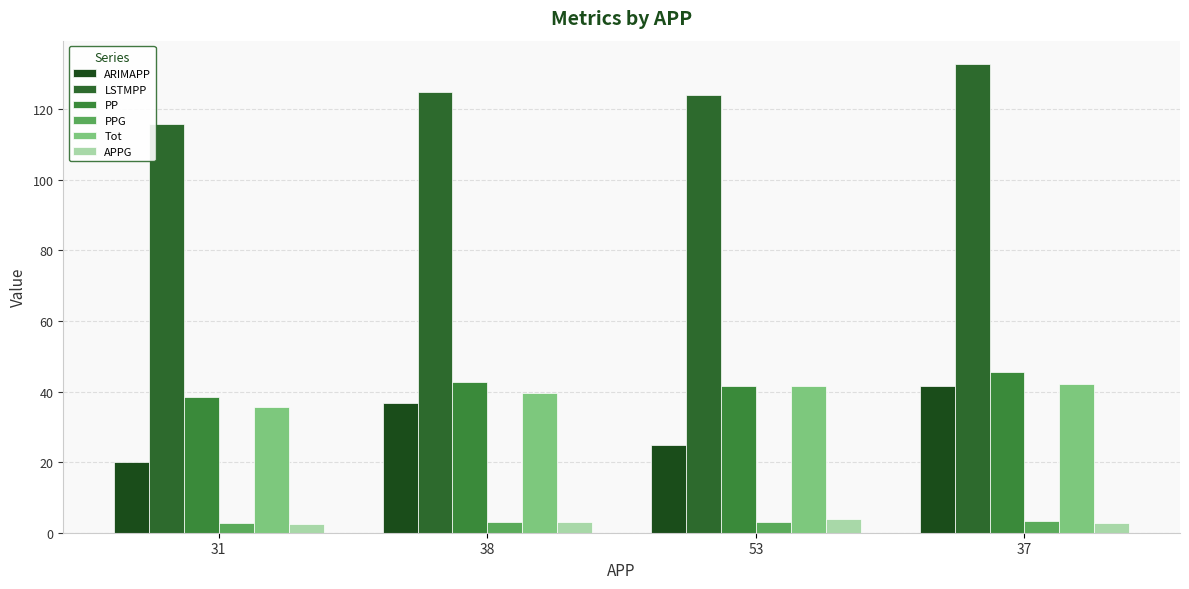

What is the label of the 3rd bar from the left?

53